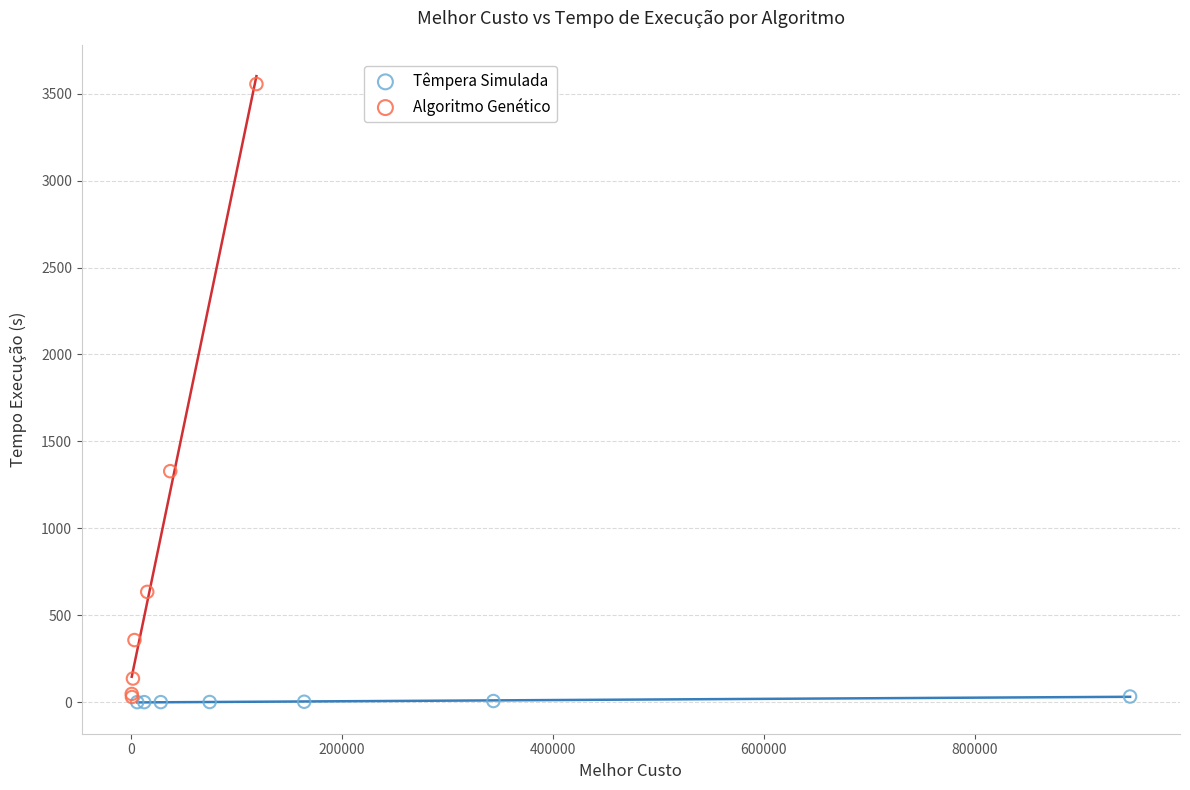

Which series reaches the maximum Y coordinate?

Algoritmo Genético